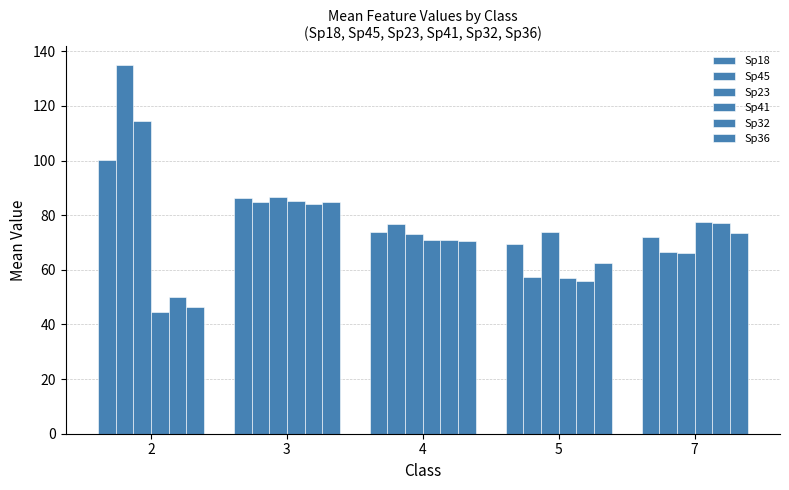

What is the approximate value of Sp23 at 2?

114.6